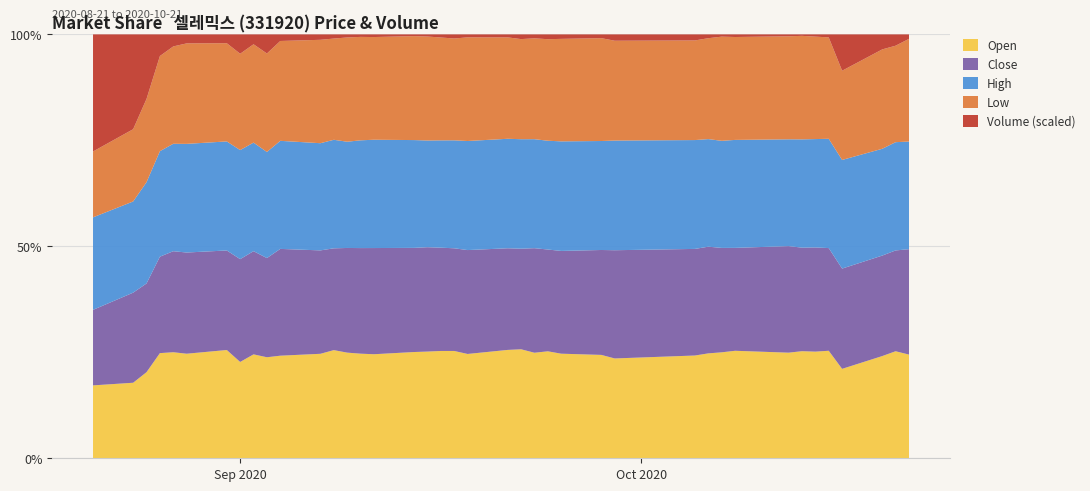

Reading right to left, what are all the values shown in this chart?

Open: 20900	22300	23400	20250	21150	21600	22550	22350	23400	23650	23650	22850	20800	20300	20000	20650	21400	22650	24150	24200	25400	26600	27200	27700	26900	26600	26500	28900	29000	28100	29850	28100	26050	28500	29450	30550	33150	33500	27750	24900
Close: 21250	21000	23000	22700	20200	21100	21800	22550	22400	23300	24050	23700	22550	20600	19650	19650	21200	20900	22650	24100	24300	25600	26600	27150	27450	26850	26250	27200	28700	29250	29300	27900	27800	26200	28500	29100	30400	34500	33100	25800
High: 21700	22550	24450	24600	21500	21950	22800	22600	23500	23900	24250	24200	22850	21400	20950	21000	22100	22750	24400	25300	25550	26600	27200	28100	28000	27400	26650	29000	29750	29600	31350	29350	29500	28700	30600	30950	33250	39400	33500	31600
Low: 20700	20100	22750	20200	19950	20750	21800	21800	22400	23250	22750	22150	20800	20200	19600	19600	20450	20800	22600	24050	24100	25500	26500	27100	26550	26300	26150	27050	28700	27350	29100	26600	26050	25850	28300	28050	30000	32400	26550	22500
Volume: 266420	700618	1021500	2447561	174329	133691	90017	119437	168534	148993	253972	399745	392563	218761	254159	275499	237013	290435	196724	202526	288444	227145	161699	133119	202885	188398	228111	330263	446409	536602	1678283	793198	1556827	690820	753125	1029646	2029194	7466565	10364124	11903741